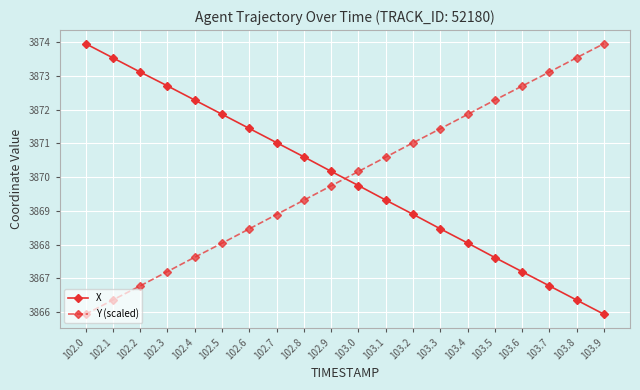

List the labels in order of Y (scaled) value, smallest first.

102.0, 102.1, 102.2, 102.3, 102.4, 102.5, 102.6, 102.7, 102.8, 102.9, 103.0, 103.1, 103.2, 103.3, 103.4, 103.5, 103.6, 103.7, 103.8, 103.9